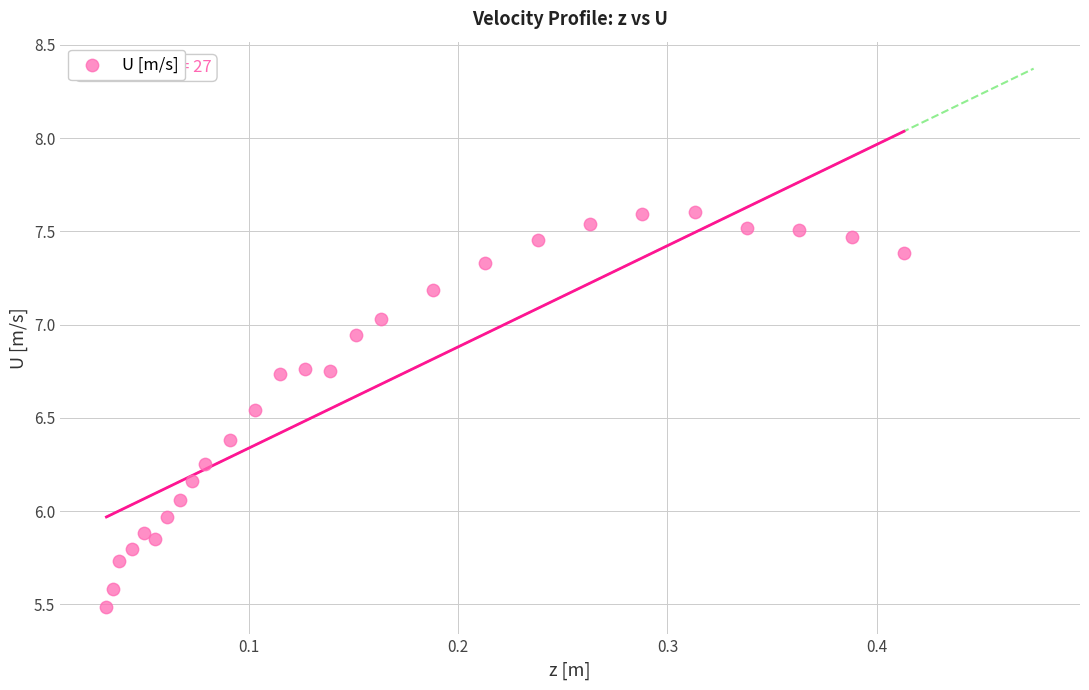

What is the range of X values (max minus min)?

0.4